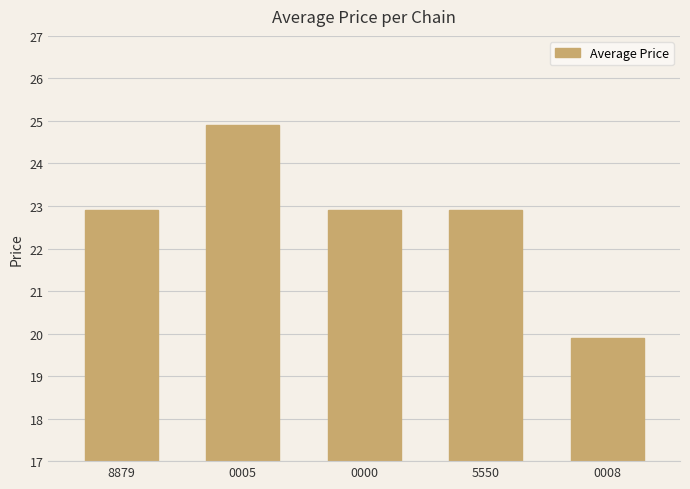

Where does the data first go above 22?

8879